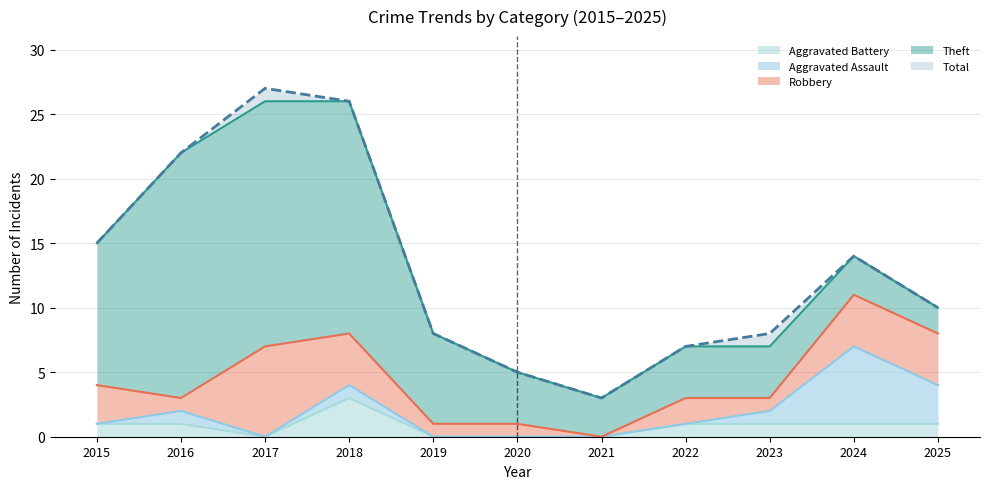

Reading left to right, extract all data points from this chart.

Theft: 2015=11	2016=19	2017=19	2018=18	2019=7	2020=4	2021=3	2022=4	2023=4	2024=3	2025=2
Robbery: 2015=3	2016=1	2017=7	2018=4	2019=1	2020=1	2021=0	2022=2	2023=1	2024=4	2025=4
Aggravated Assault: 2015=0	2016=1	2017=0	2018=1	2019=0	2020=0	2021=0	2022=0	2023=1	2024=6	2025=3
Aggravated Battery: 2015=1	2016=1	2017=0	2018=3	2019=0	2020=0	2021=0	2022=1	2023=1	2024=1	2025=1
Total: 2015=15	2016=22	2017=27	2018=26	2019=8	2020=5	2021=3	2022=7	2023=8	2024=14	2025=10